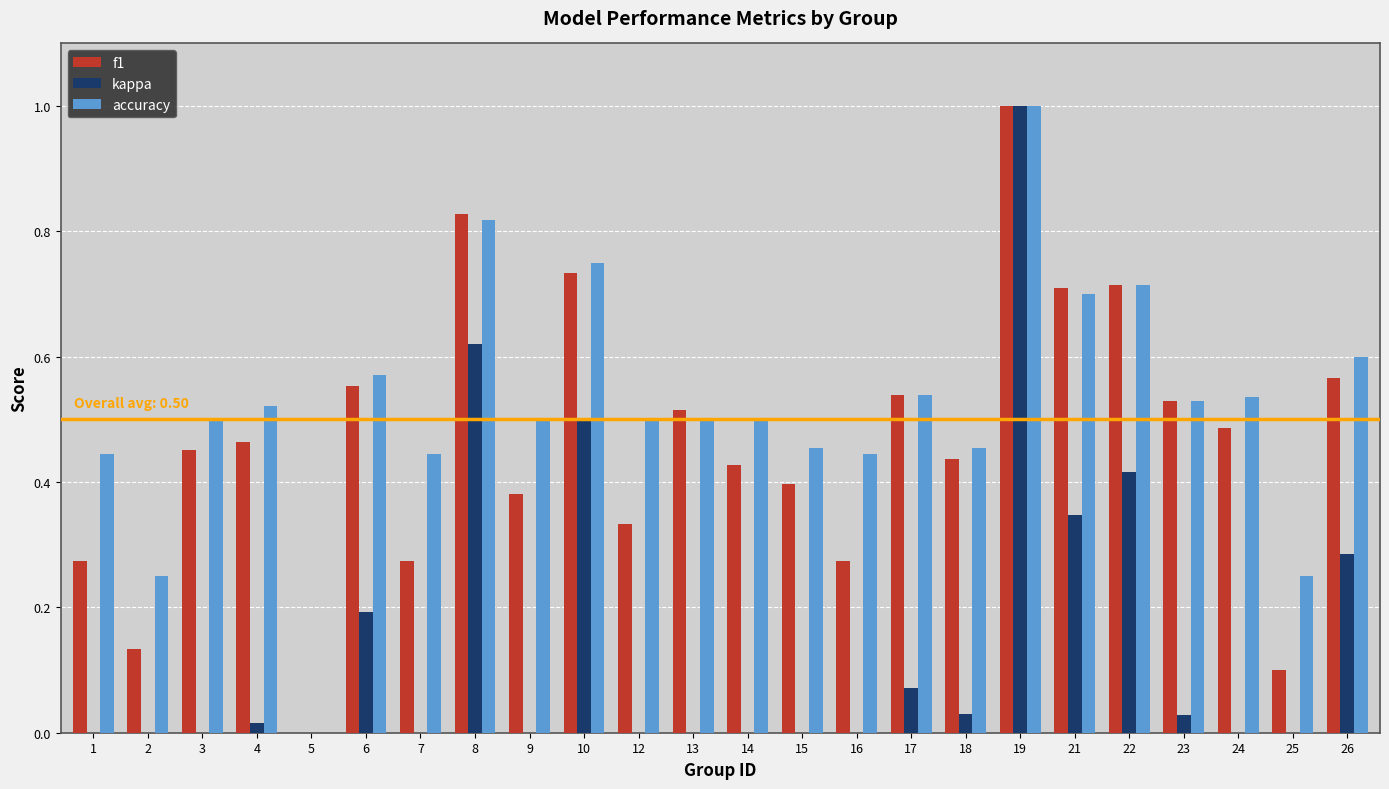

What is the total value across all series at 3?

1.0